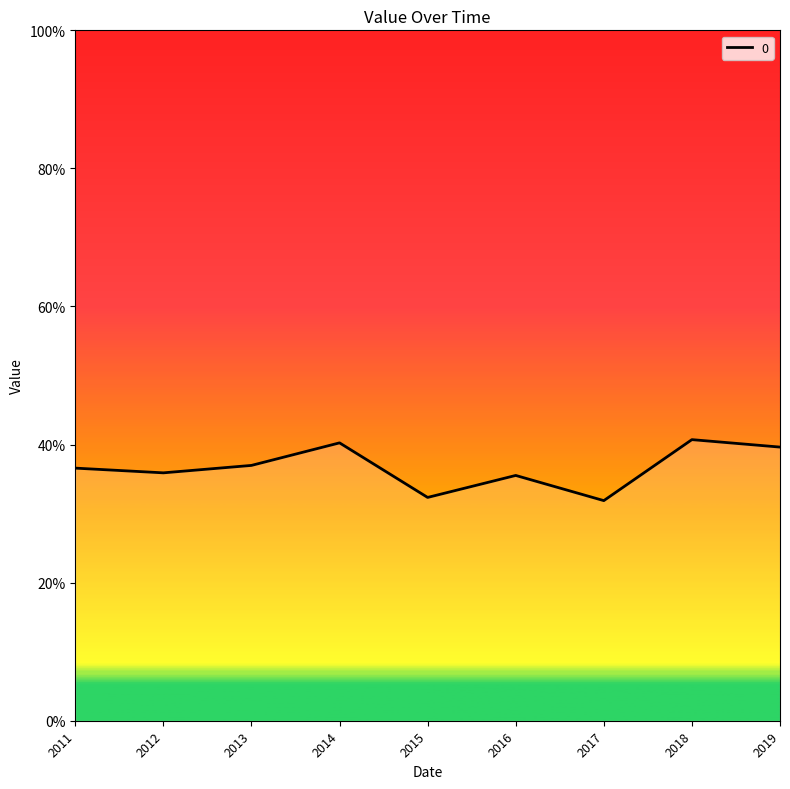

Does the chart display data point markers on the line(s)?

No